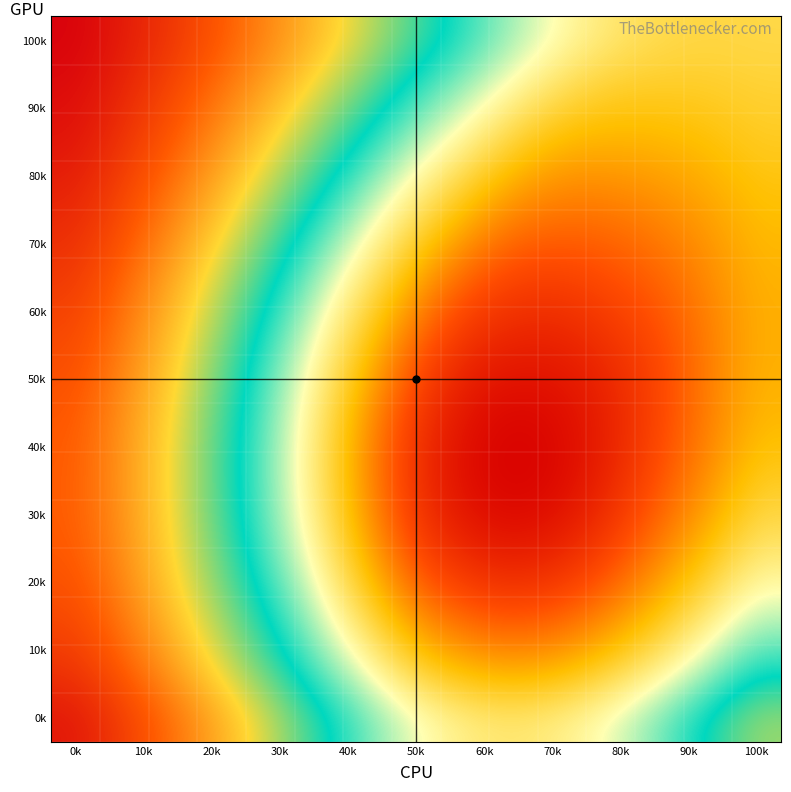

At which category does the chart reach its peak across all series?

0k